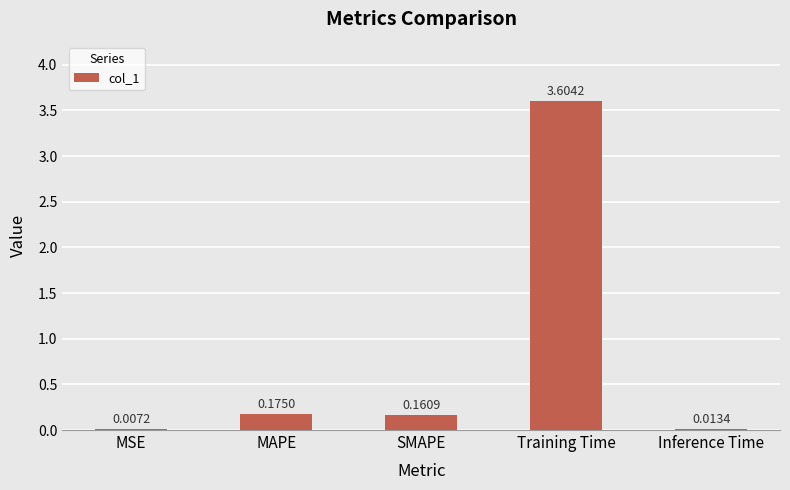

What is the sum of the values at Training Time and MSE?

3.6